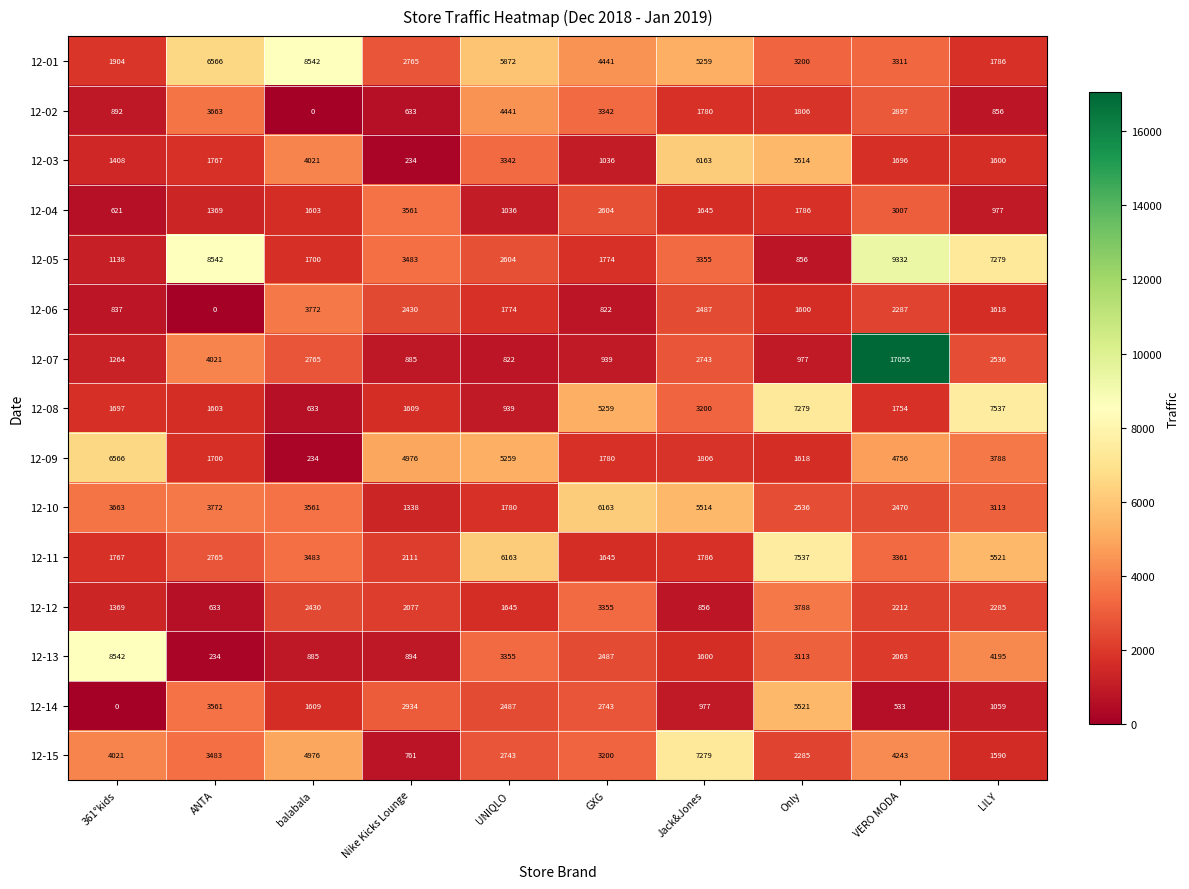

At which label does 12-12 first exceed 2212?

balabala